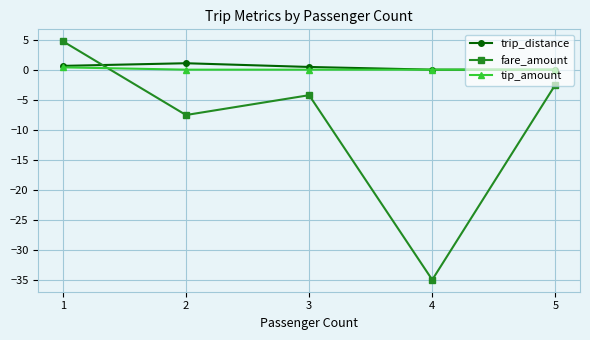

True or false: fare_amount and tip_amount intersect in this chart.

True